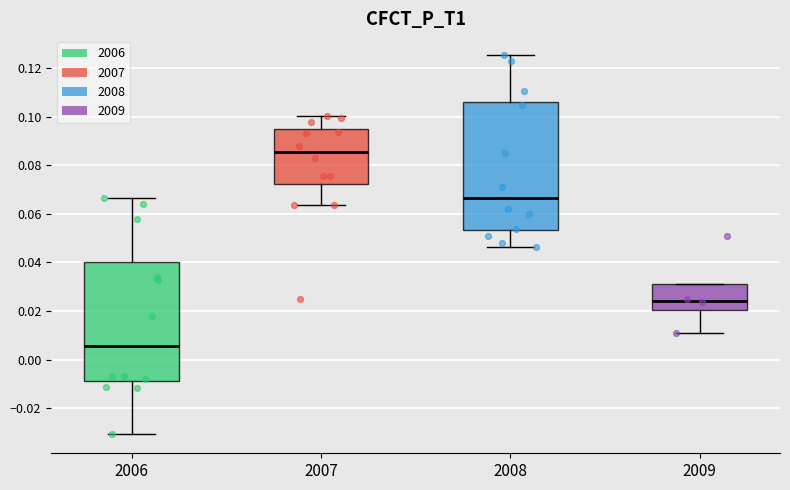

Reading left to right, transcribe this box plot: for each box, give where its median line is, the range the box spans, and where its two whiskers end, as read against the y-axis. The values are not printed on the chart, so give them approximately, as read against the axis.

2006: median 0.006, box -0.008 to 0.040, whiskers -0.030 to 0.066
2007: median 0.086, box 0.072 to 0.094, whiskers 0.064 to 0.100
2008: median 0.066, box 0.054 to 0.106, whiskers 0.046 to 0.126
2009: median 0.024, box 0.020 to 0.032, whiskers 0.010 to 0.032